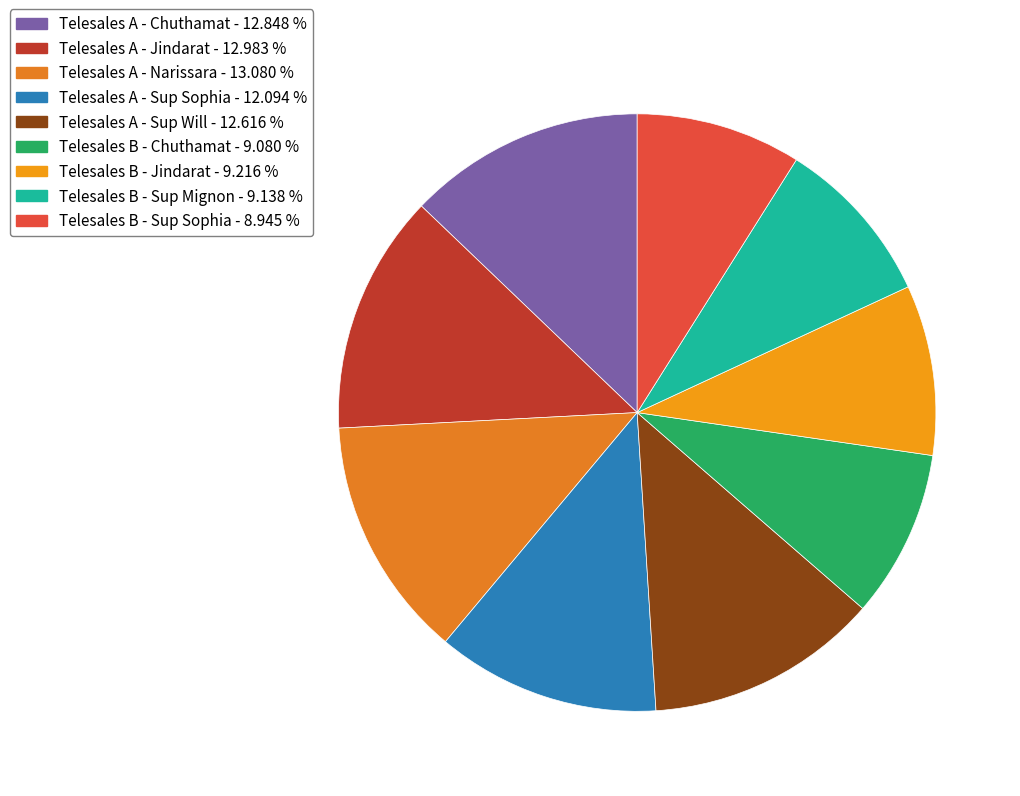

Which category has the biggest portion of the pie?

Telesales A - Narissara